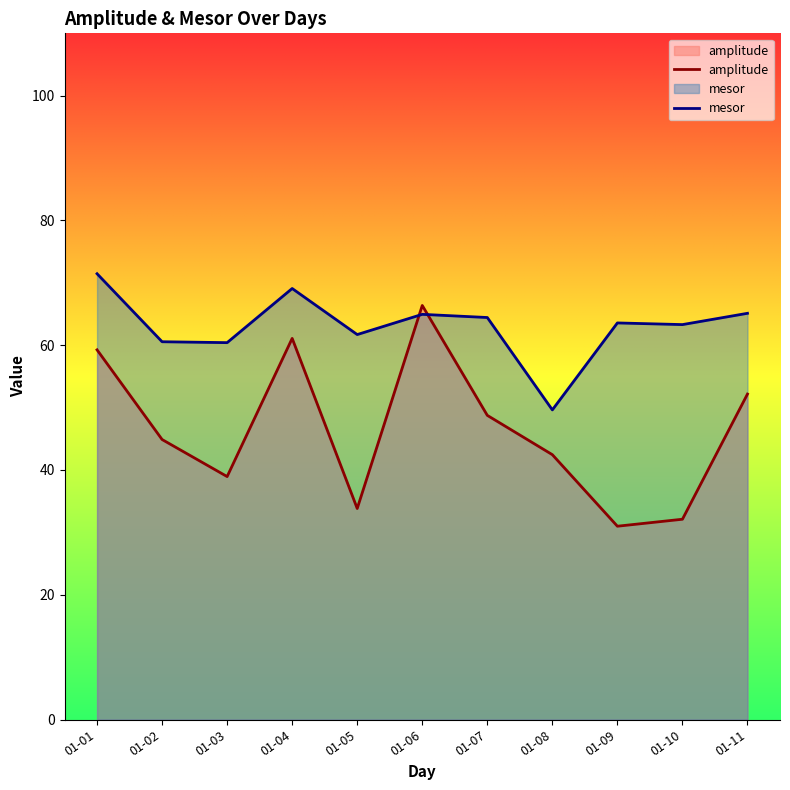

How many data points does each series have?

11